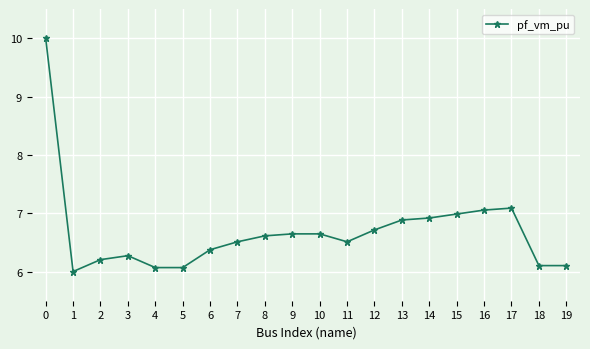

True or false: the data shows 6.5 at 11.

True